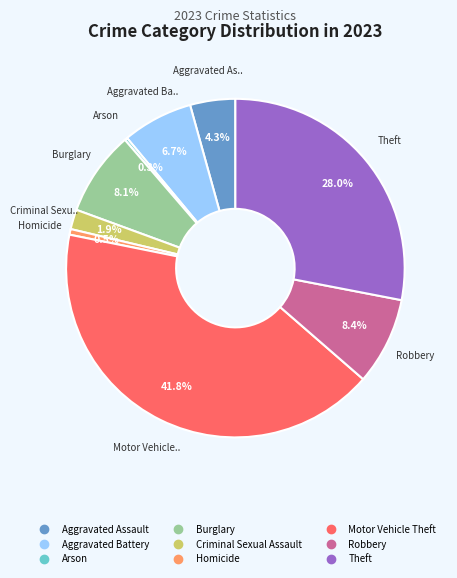

Is it true that Aggravated Battery is 7% of the pie?

True